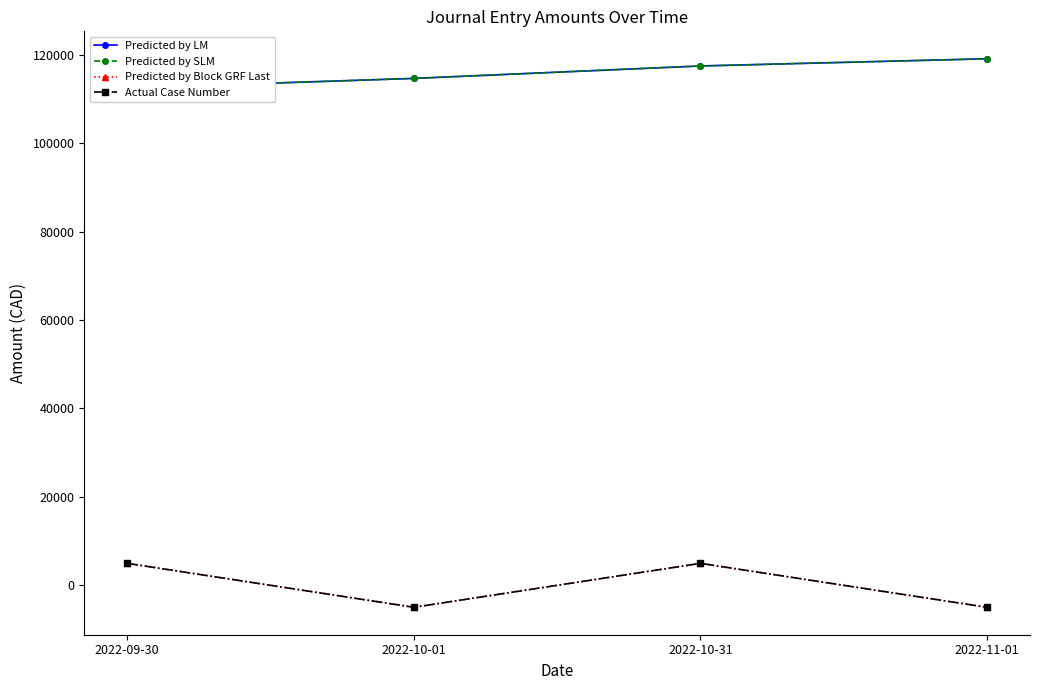

What is the lowest value of the Predicted by Block GRF Last series?

-4969.7